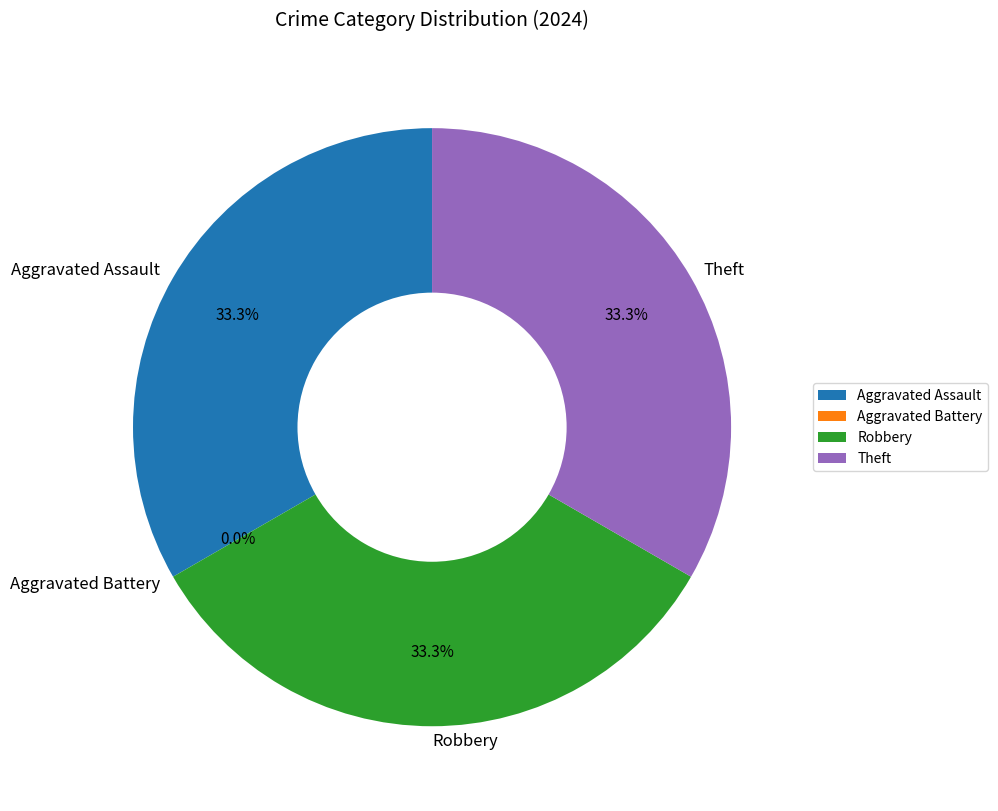

True or false: Aggravated Assault accounts for 46% of the total.

False